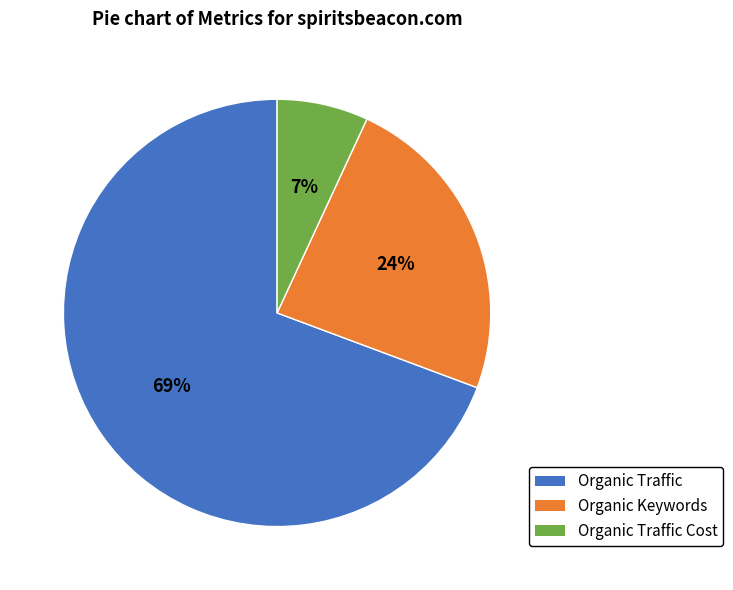

Is there any slice that represents more than half of the pie?

Yes